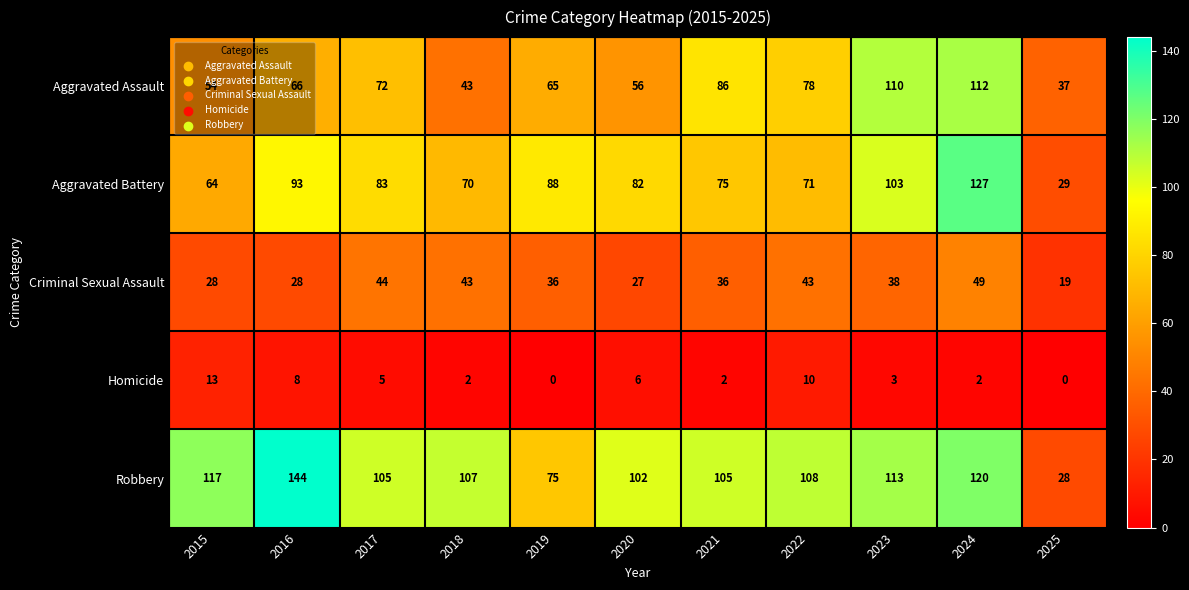

Count the number of data series in this chart.

5